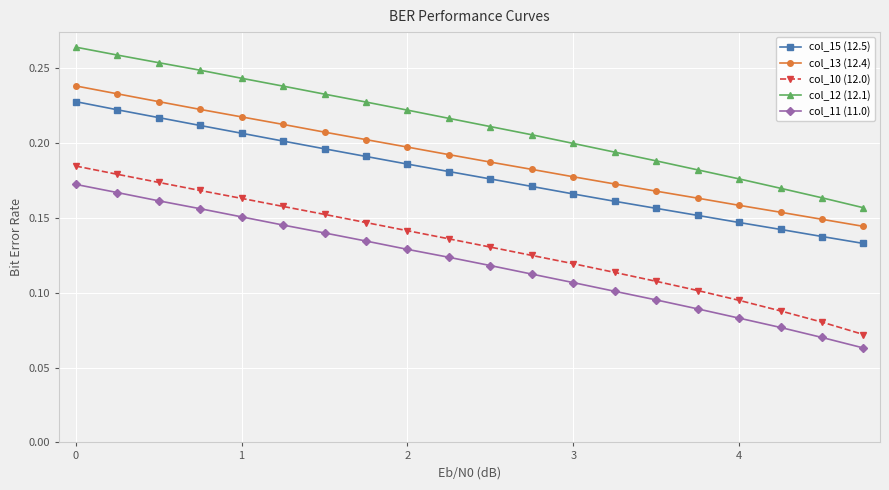

True or false: col_12 (12.1) and col_13 (12.4) intersect in this chart.

False